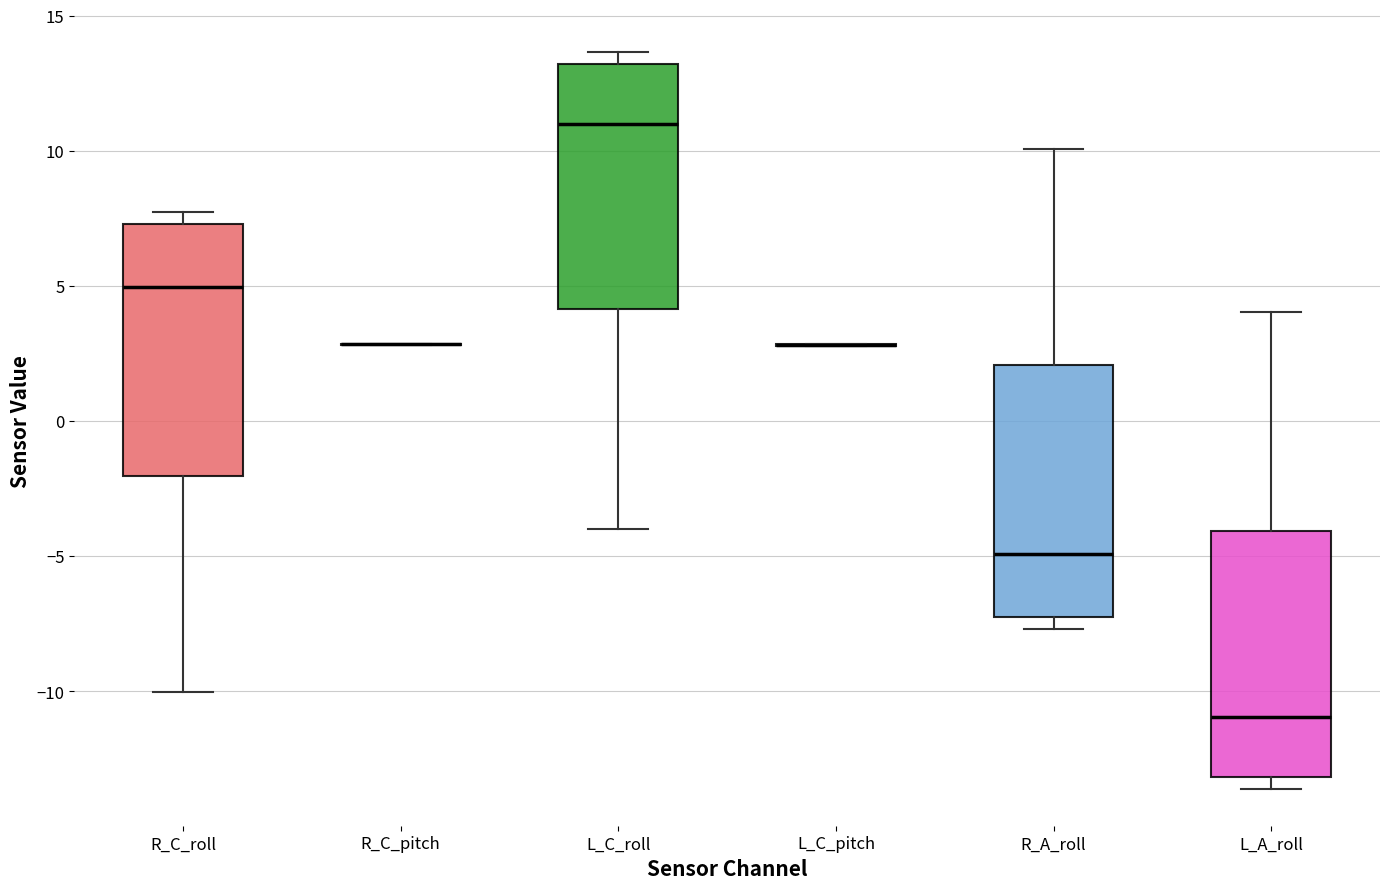

Where does the median line of the box for R_C_roll sit on the y-axis? The values are not printed on the chart, so give them approximately, as read against the axis.

5.0